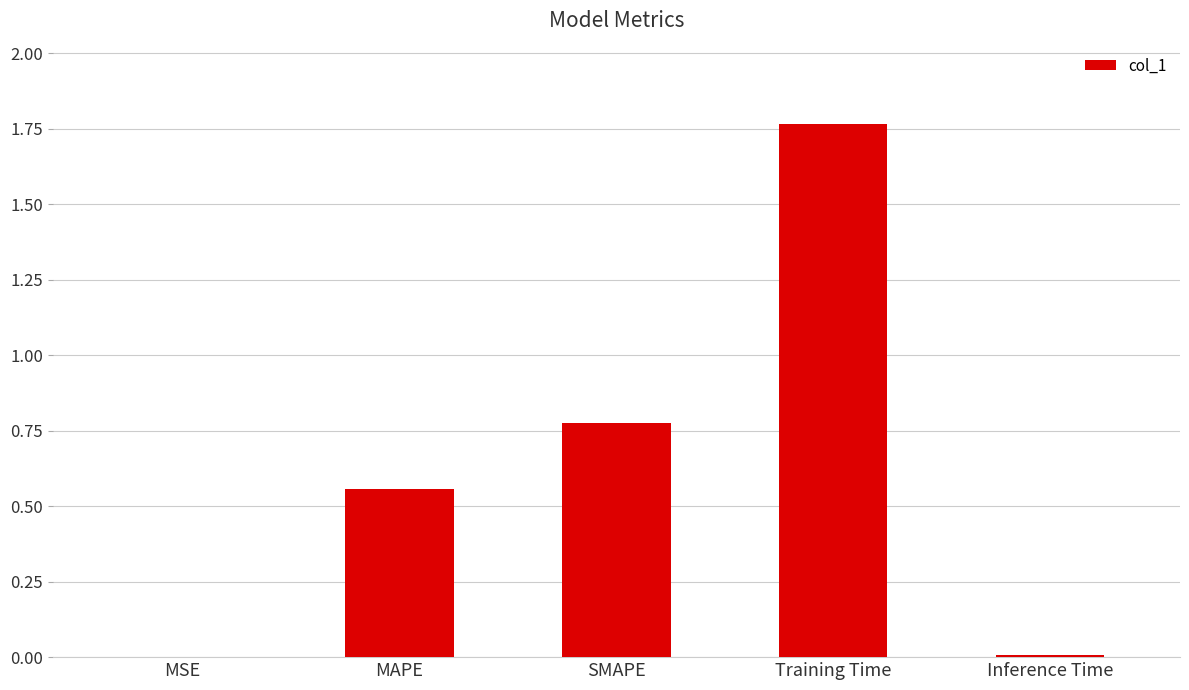

What is the sum of all values?

3.1